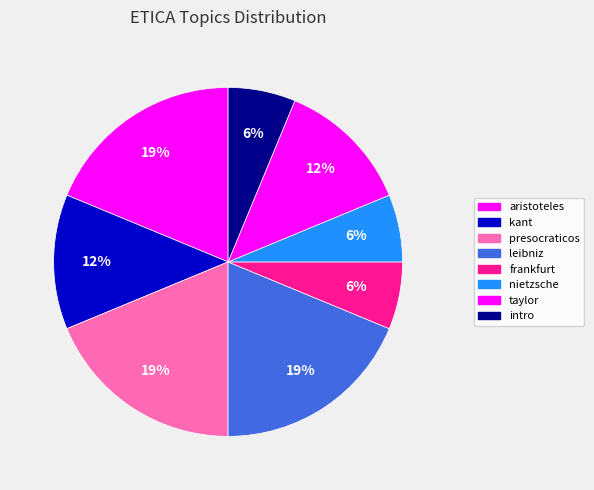

Count the number of slices in the pie.

8